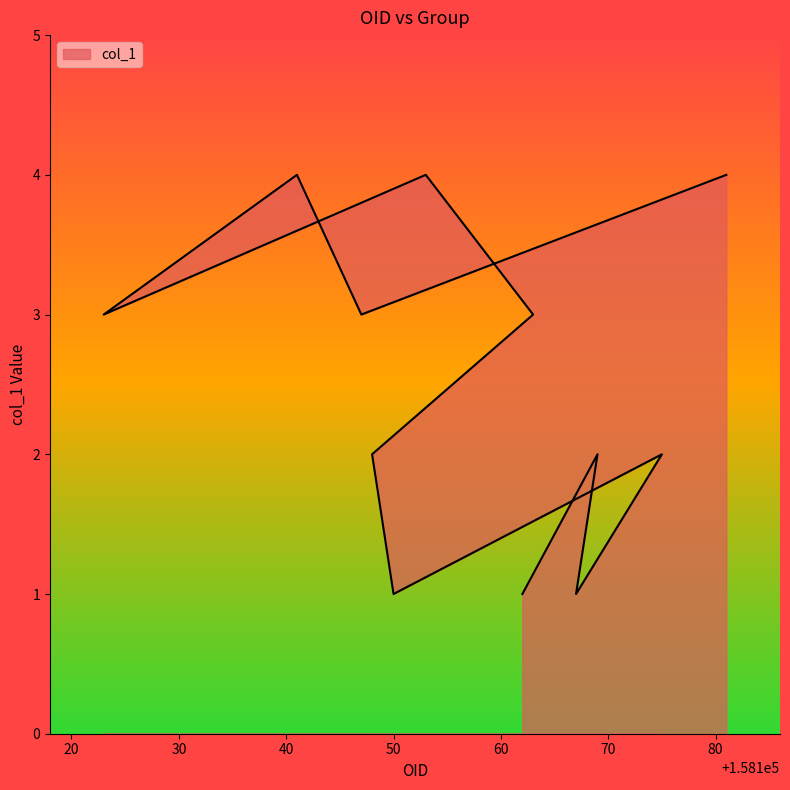

Where is the data nearest to the value 2?

158169